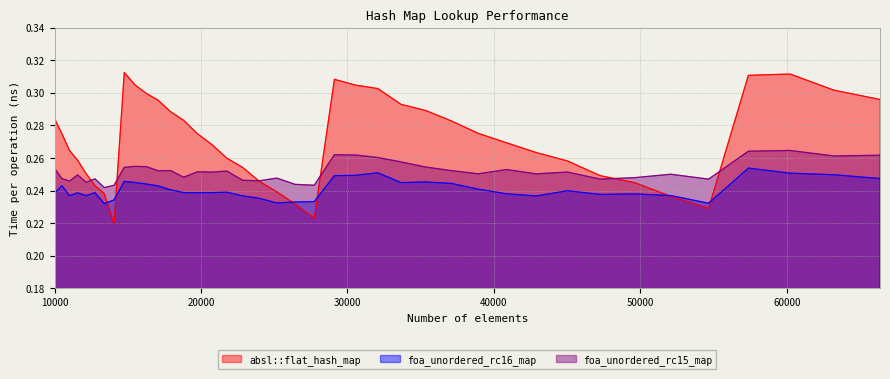

Read the foa_unordered_rc16_map value at 60223.

0.3